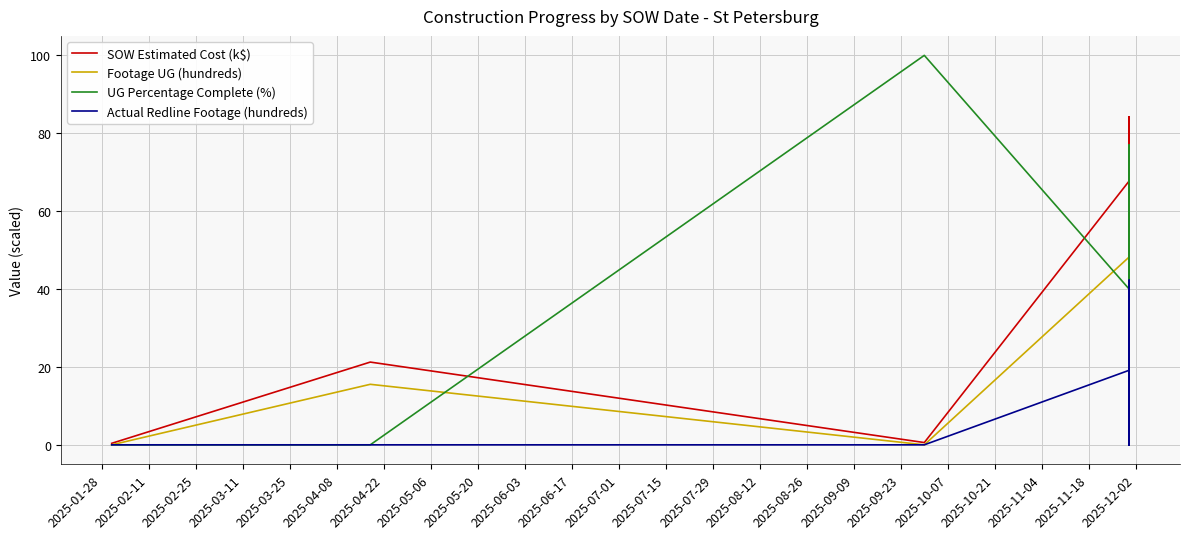

Is it true that Footage UG (hundreds) equals 37.4 at 2025-02-25?

False